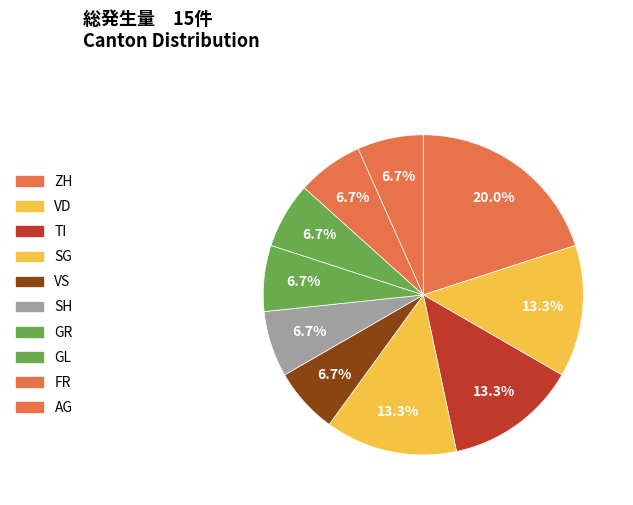

How many segments does this pie chart have?

10